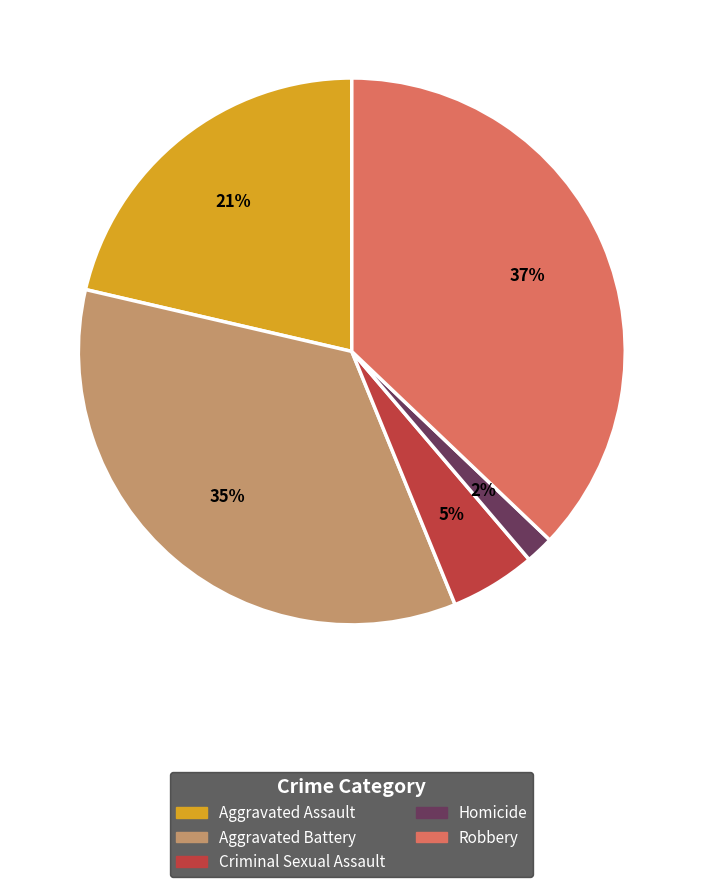

The Criminal Sexual Assault slice represents 14% of the pie. True or false?

False